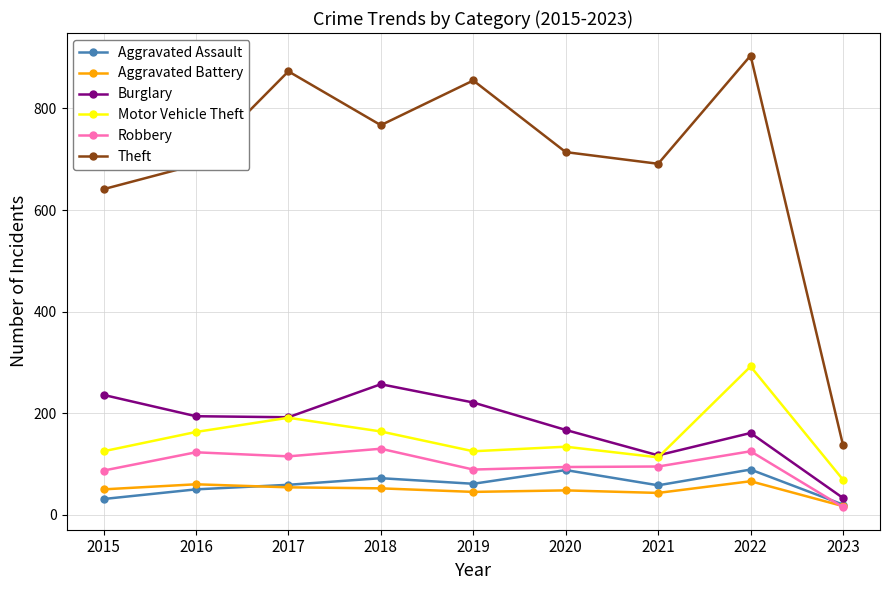

True or false: Burglary and Robbery cross at least once.

False